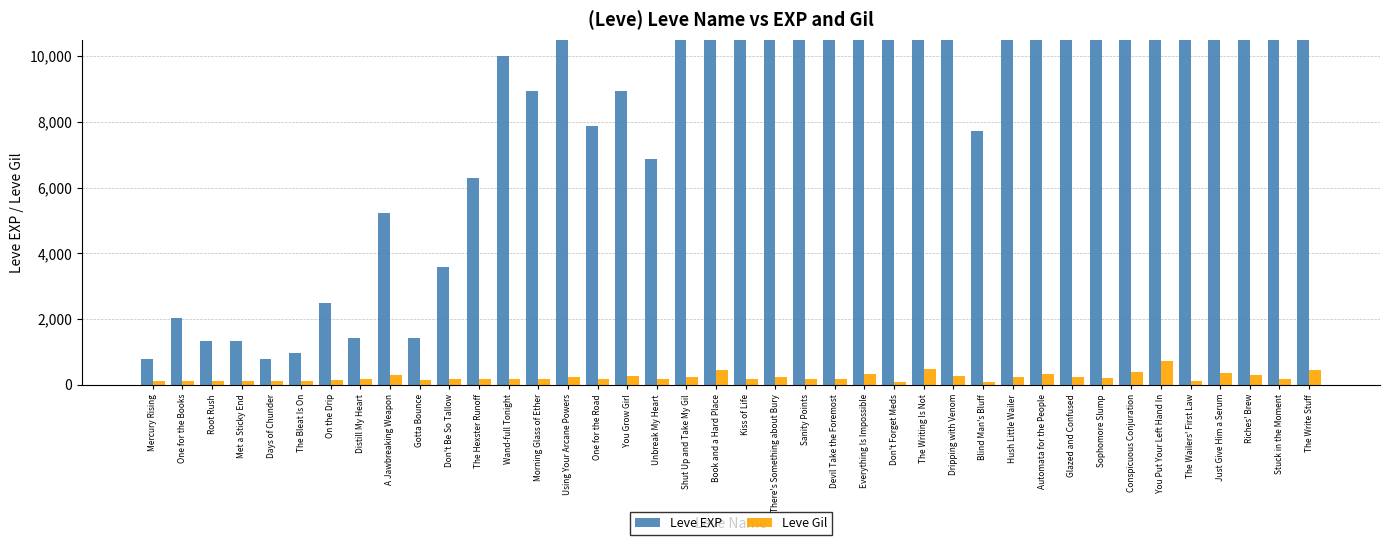

Is it true that Leve EXP equals 6880 at Unbreak My Heart?

True